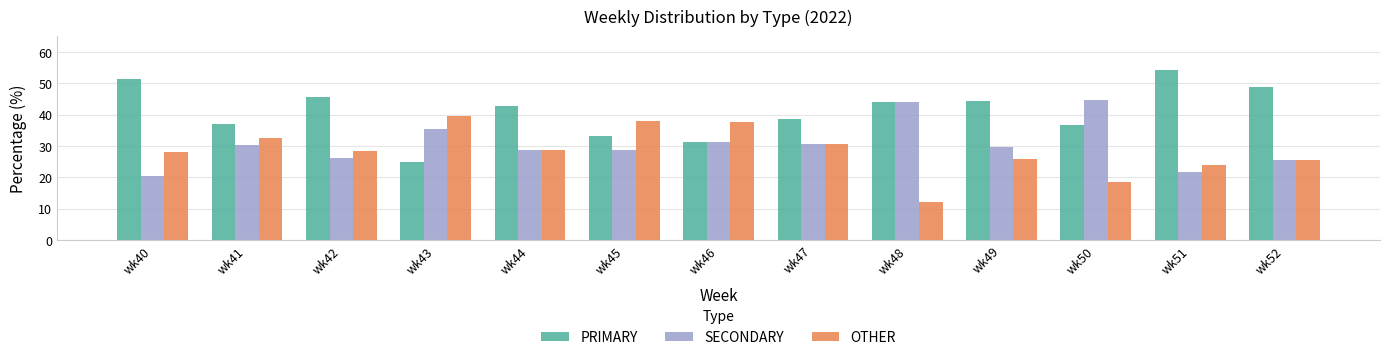

What is the difference between the highest and lowest values at wk44?

14.3